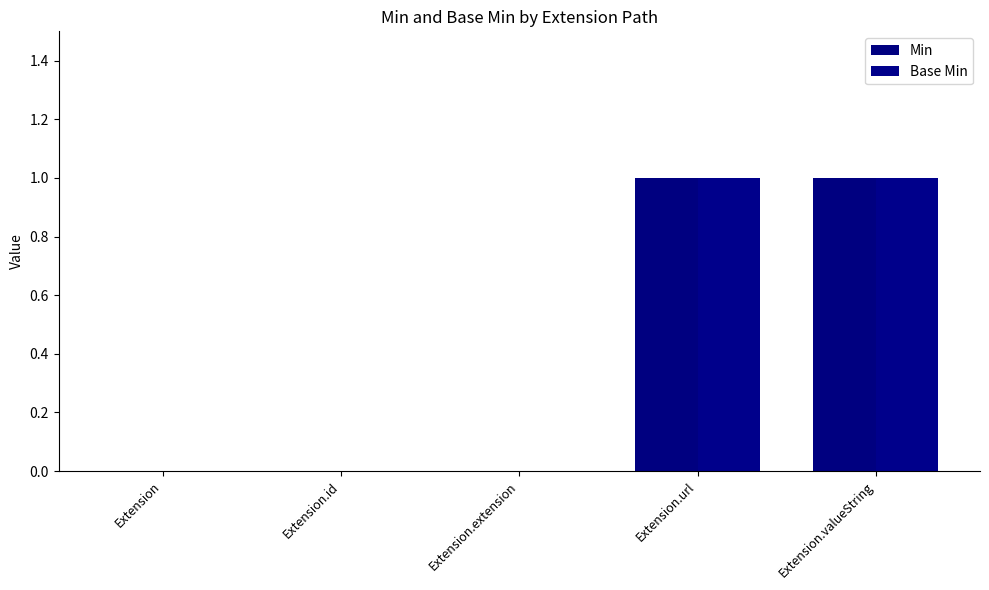

How many categories are shown in the chart?

5